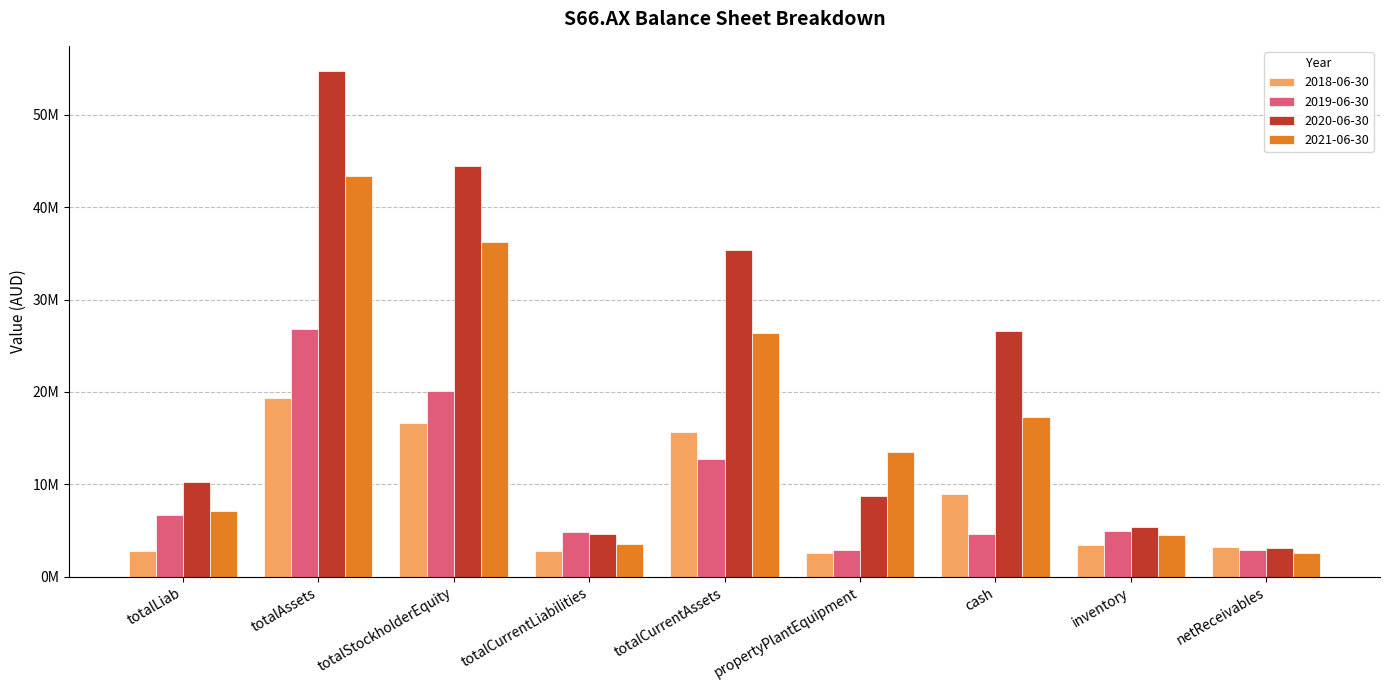

Does the chart contain stacked bars?

No